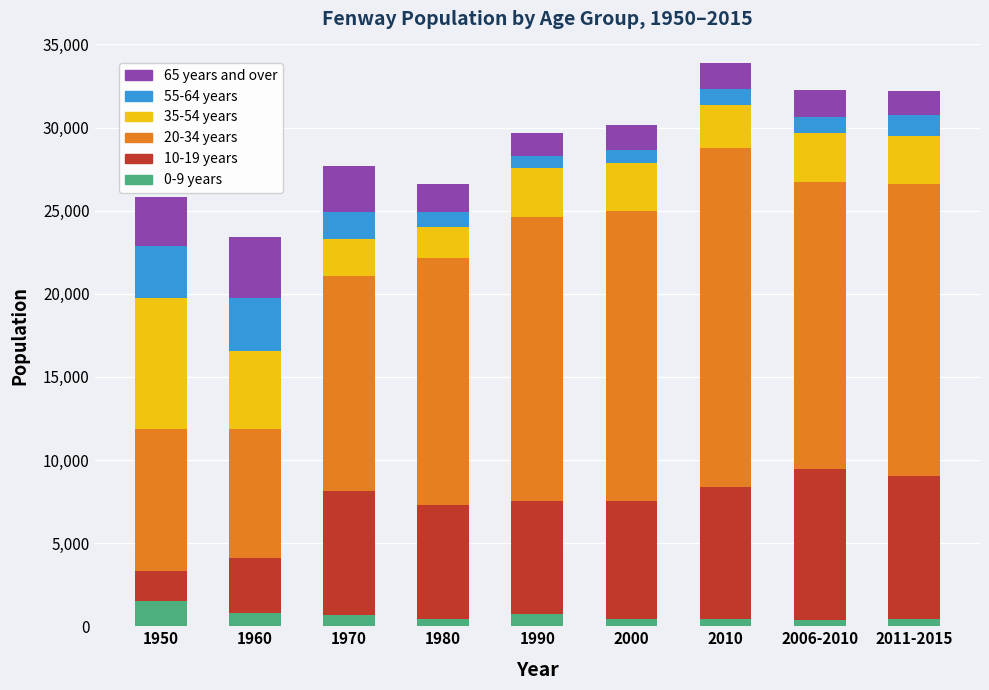

How many bars are there in total?

9